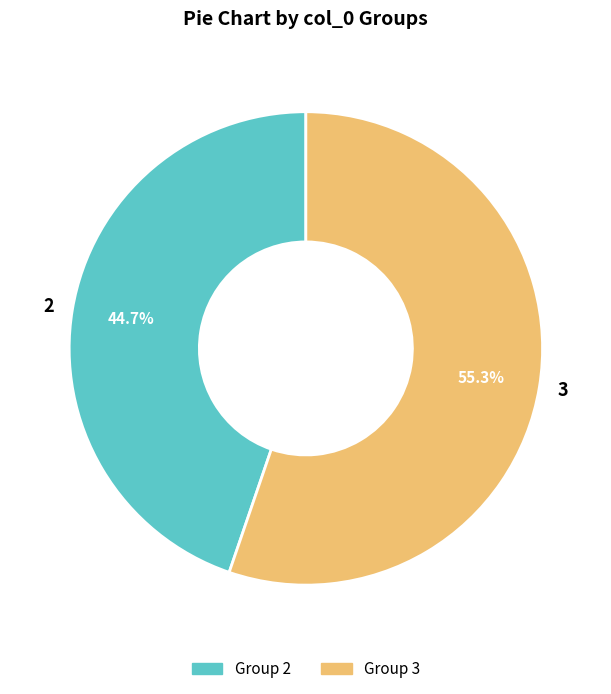

To the nearest percent, what is the combined percentage of 2 and 3?

100%